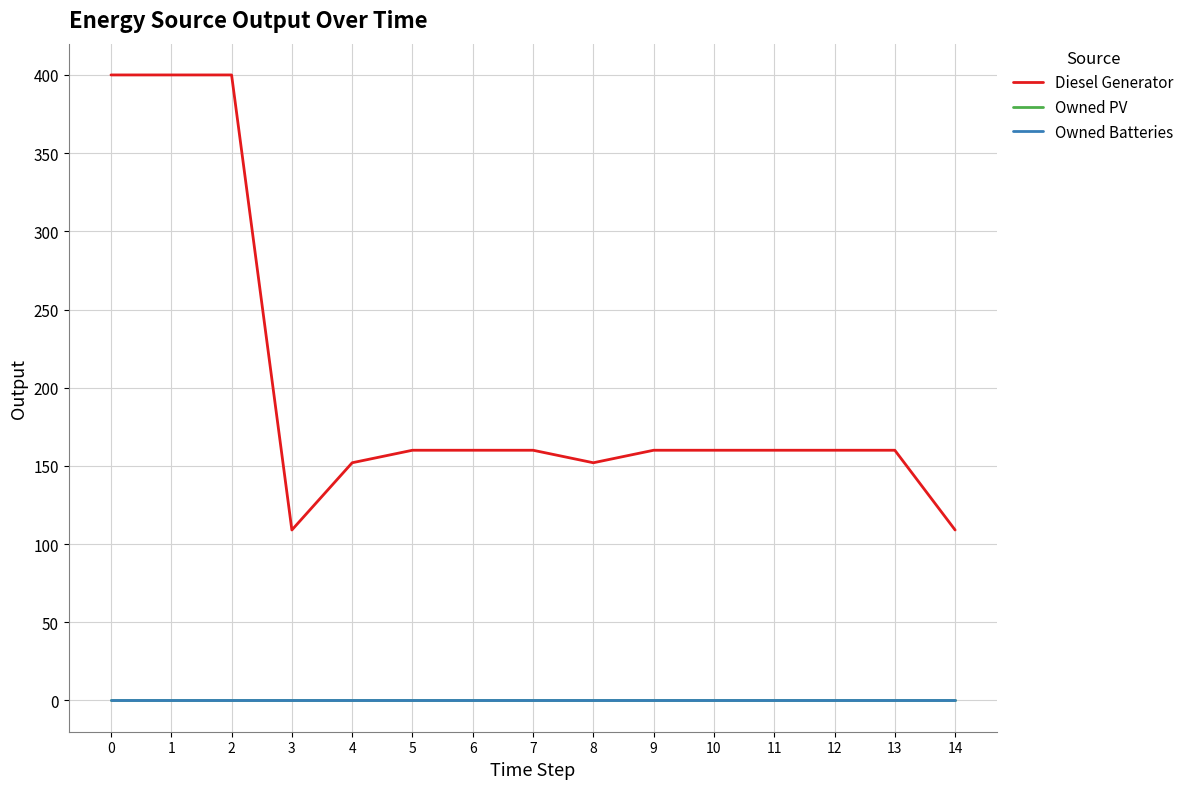

True or false: Owned Batteries has more than 1 points higher than both neighbors.

False